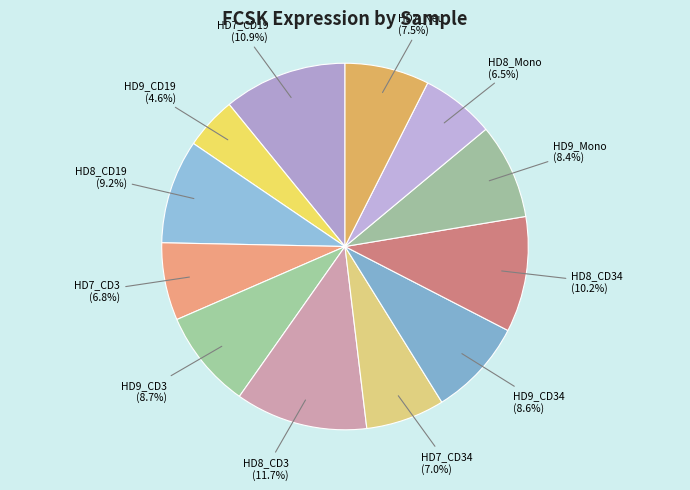

Which category has the smallest portion of the pie?

HD9_CD19